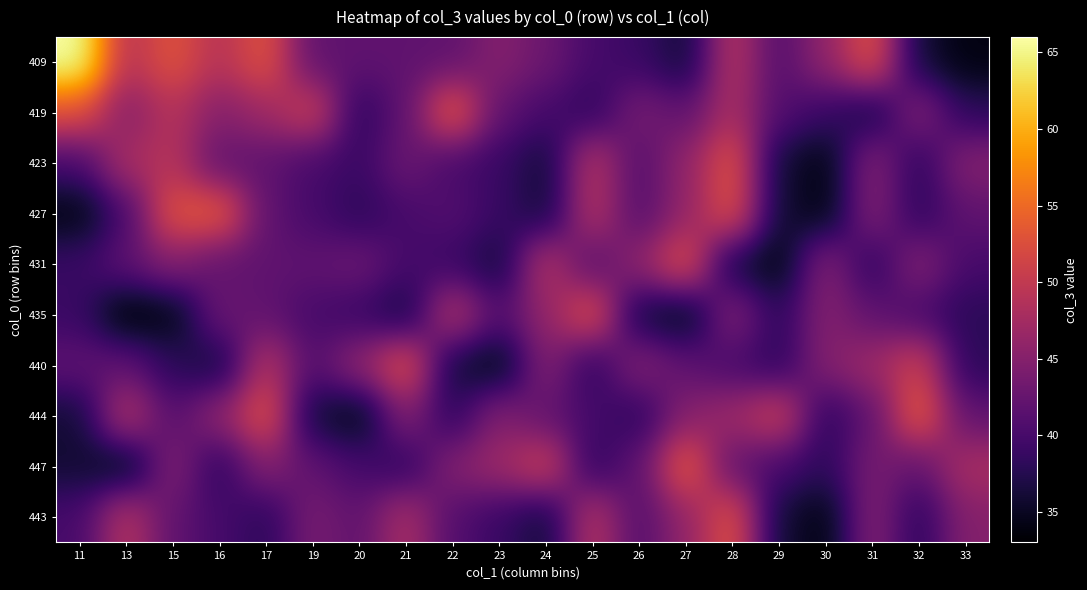

Count the number of data series in this chart.

10